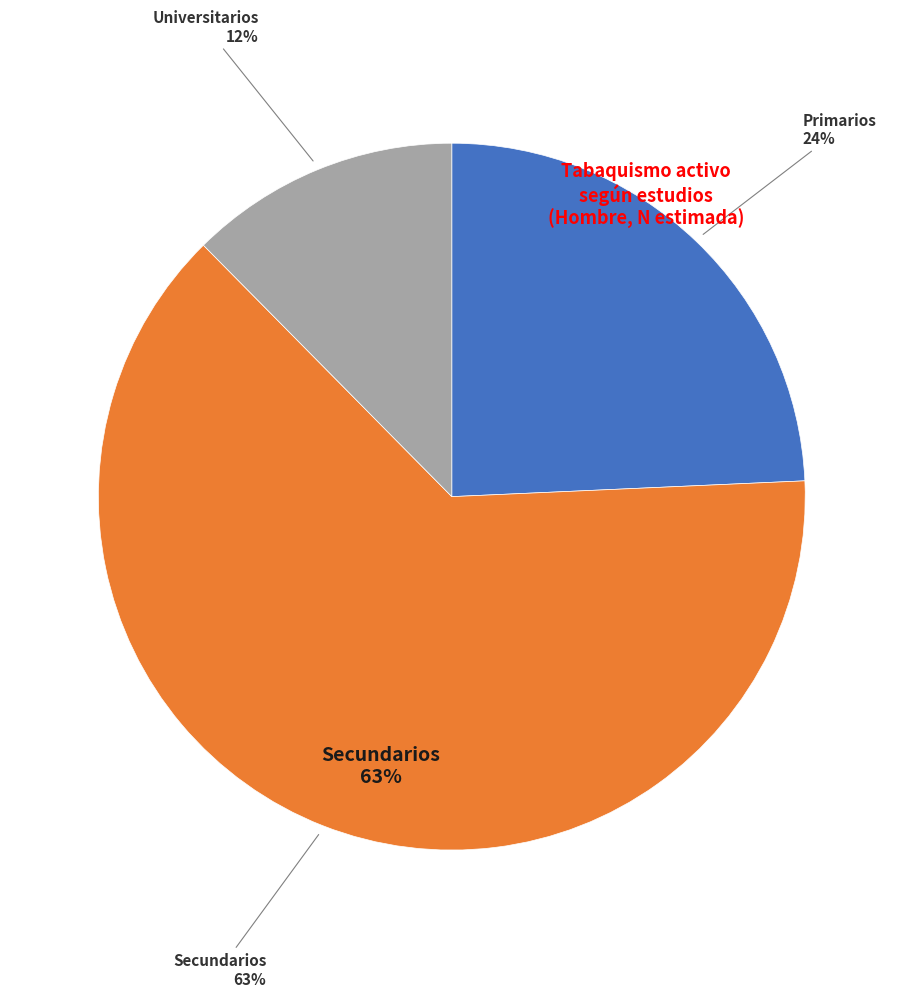

To the nearest percent, what portion does Primarios represent?

24%